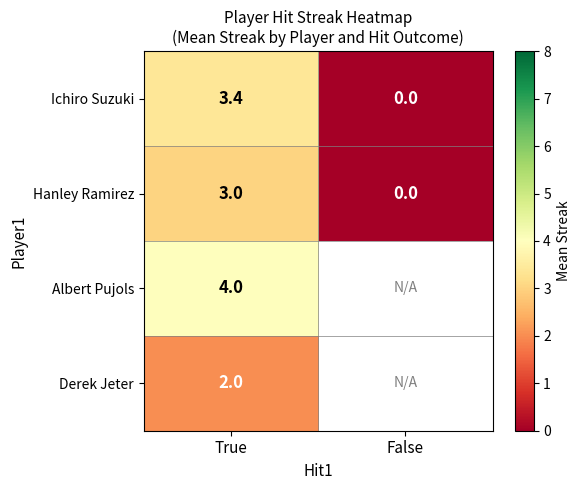

Rank the categories by Ichiro Suzuki value from highest to lowest.

True, False